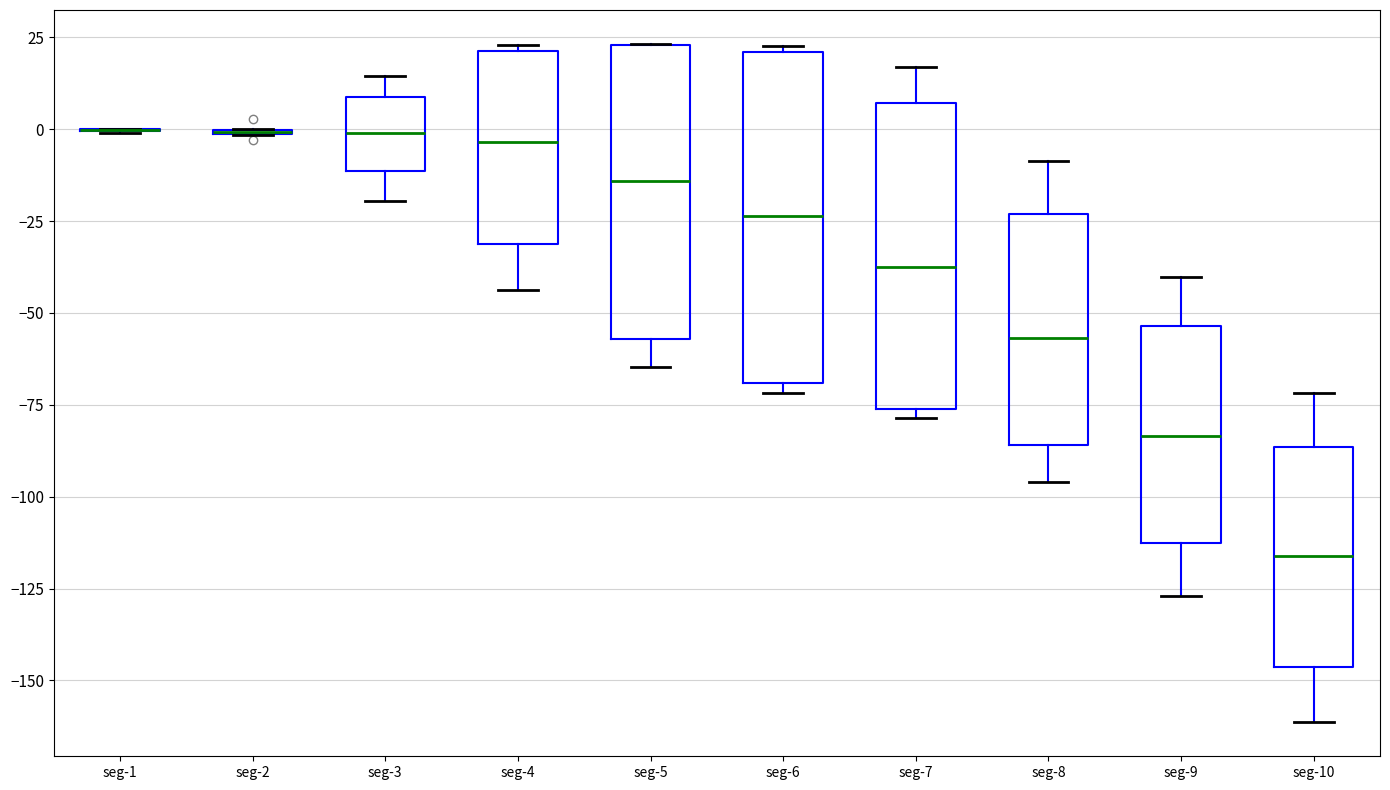

Reading left to right, read every box against the y-axis: the position of its median line, the range the box covers, and the ends of its whiskers. The values are not printed on the chart, so give them approximately, as read against the axis.

seg-1: box collapsed to a line at 0, whiskers 0 to 0
seg-2: box collapsed to a line at 0, whiskers 0 to 0
seg-3: median 0, box -10 to 10, whiskers -20 to 15
seg-4: median -5, box -30 to 20, whiskers -45 to 25
seg-5: median -15, box -55 to 25, whiskers -65 to 25
seg-6: median -25, box -70 to 20, whiskers -70 (just below the box's lower edge) to 25
seg-7: median -40, box -75 to 5, whiskers -80 to 15
seg-8: median -55, box -85 to -25, whiskers -95 to -10
seg-9: median -85, box -115 to -55, whiskers -125 to -40
seg-10: median -115, box -145 to -85, whiskers -160 to -70